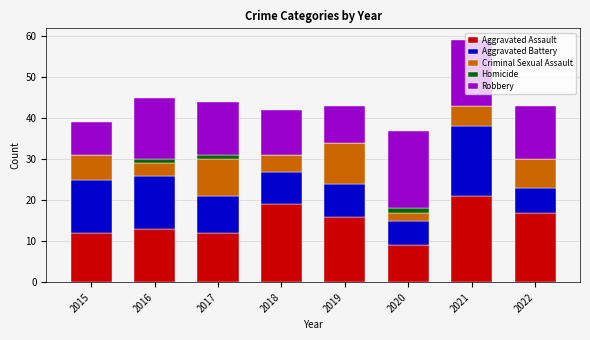

The value of Aggravated Assault at 2015 is 19. True or false?

False